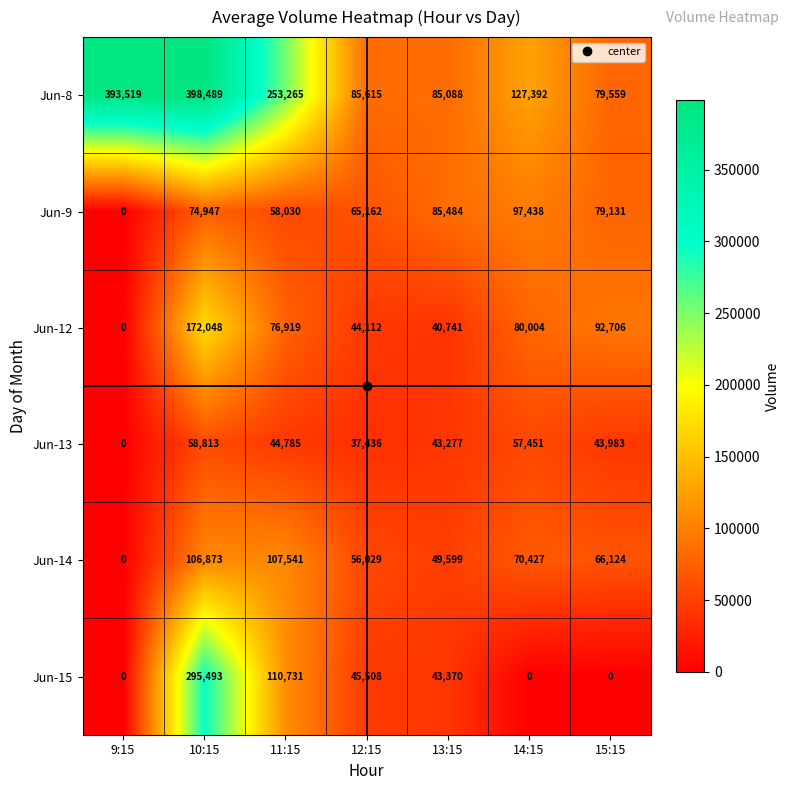

Which series changed the most between 11:15 and 12:15?

Jun-8